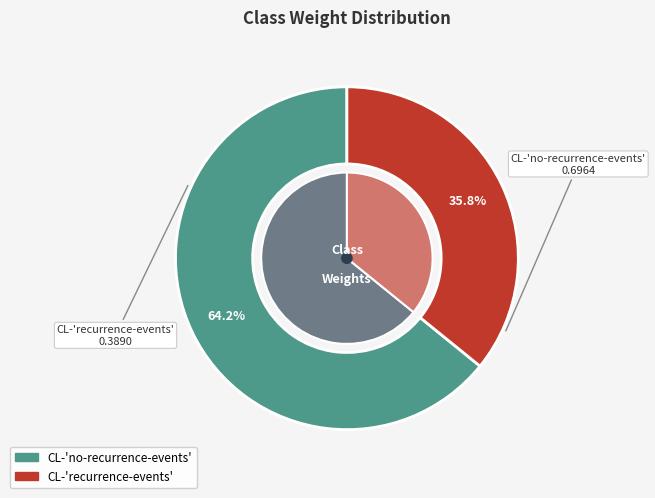

Combined, what portion of the pie is CL-'no-recurrence-events' and CL-'recurrence-events'?

100.0%